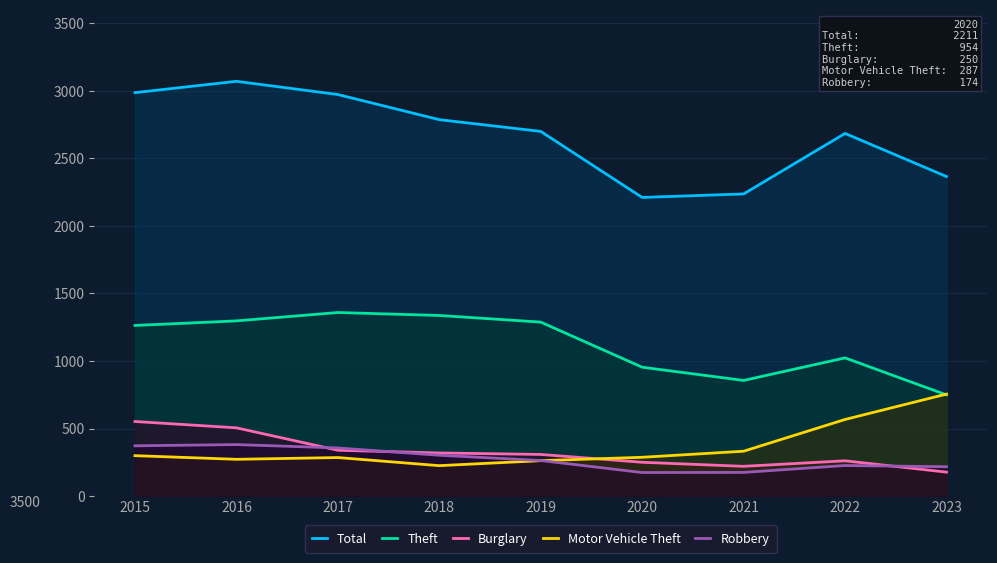

Which series ends up on top after the final intersection of Theft and Motor Vehicle Theft?

Motor Vehicle Theft